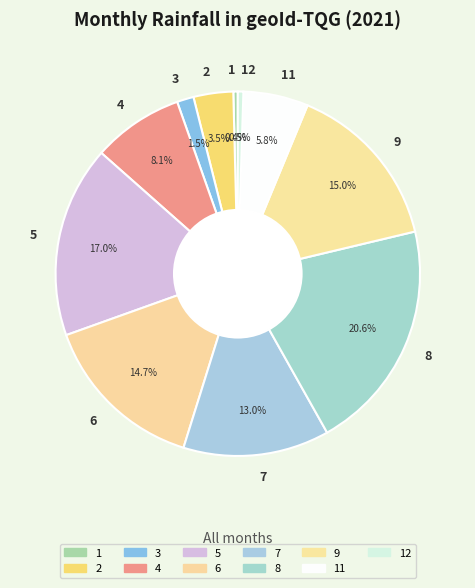

What percentage is the 7 slice, to the nearest percent?

13%